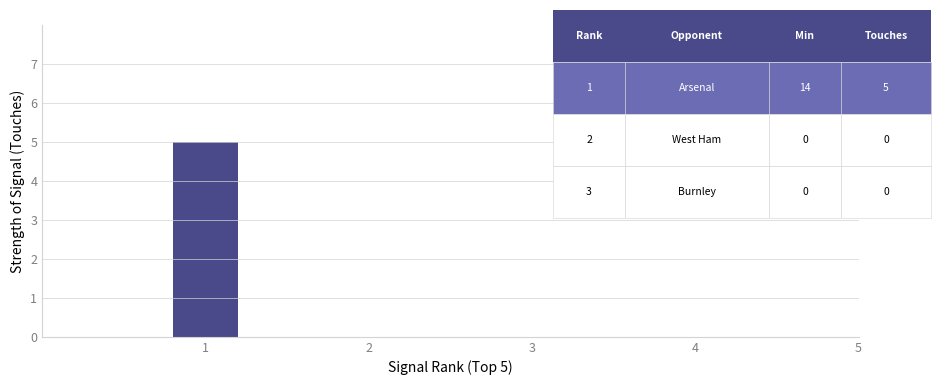

True or false: the data shows 3 at 1.

False